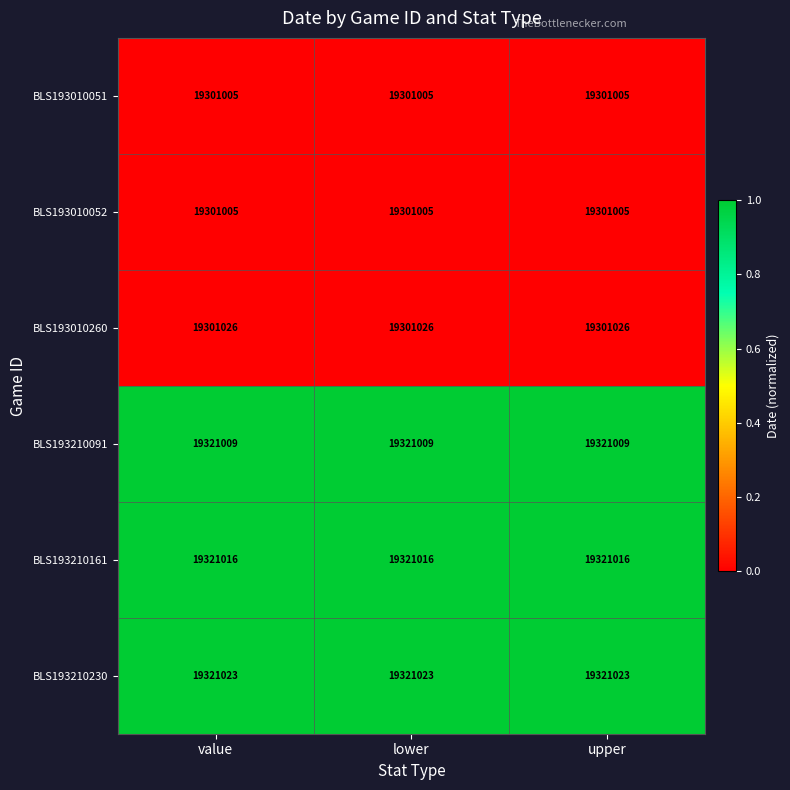

What is the spread (max minus min) of values at lower?

20018